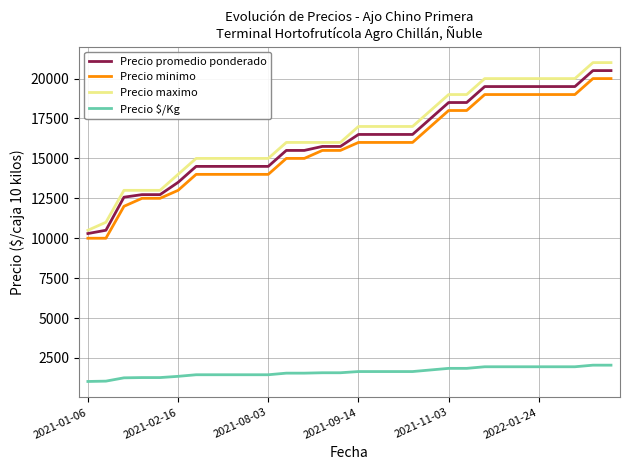

What is the difference between the maximum and minimum values in the Precio promedio ponderado series?

10206